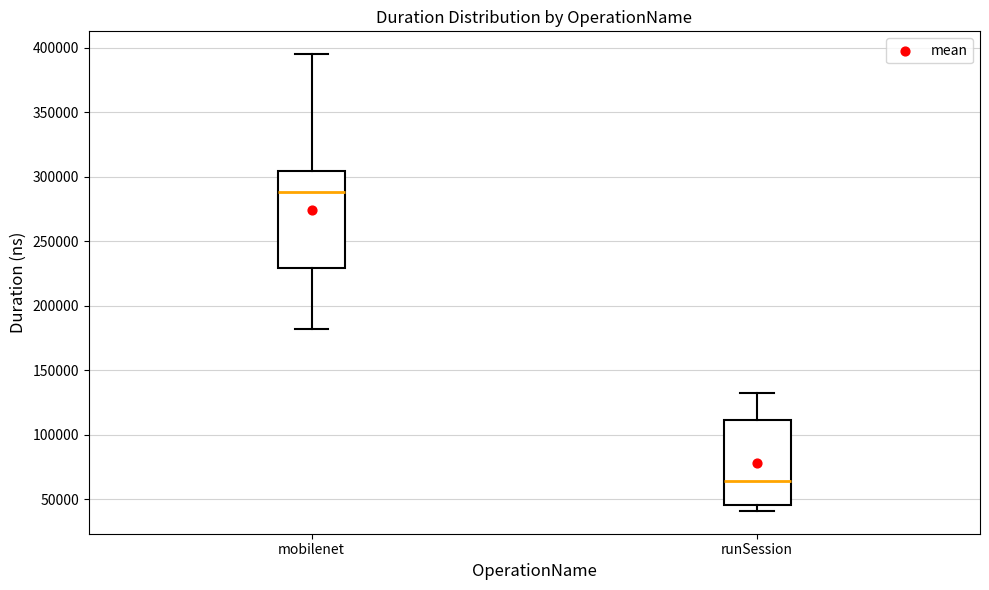

Reading left to right, read every box against the y-axis: the position of its median line, the range the box covers, and the ends of its whiskers. The values are not printed on the chart, so give them approximately, as read against the axis.

mobilenet: median 290000, box 230000 to 305000, whiskers 180000 to 395000
runSession: median 65000, box 45000 to 110000, whiskers 40000 to 135000